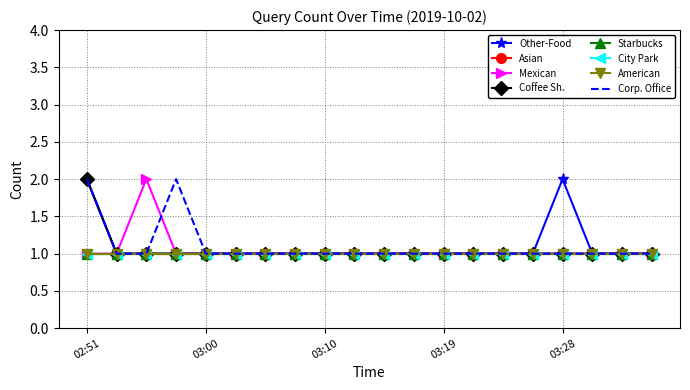

Which category has the highest value in the Mexican series?

02:57